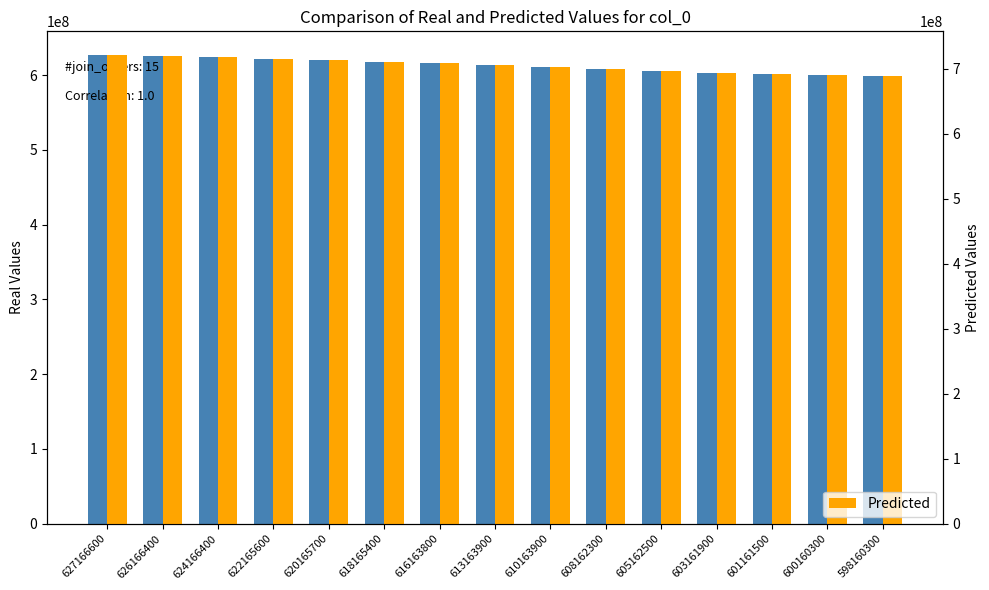

Where is Predicted nearest to the value 704562967?

613163900